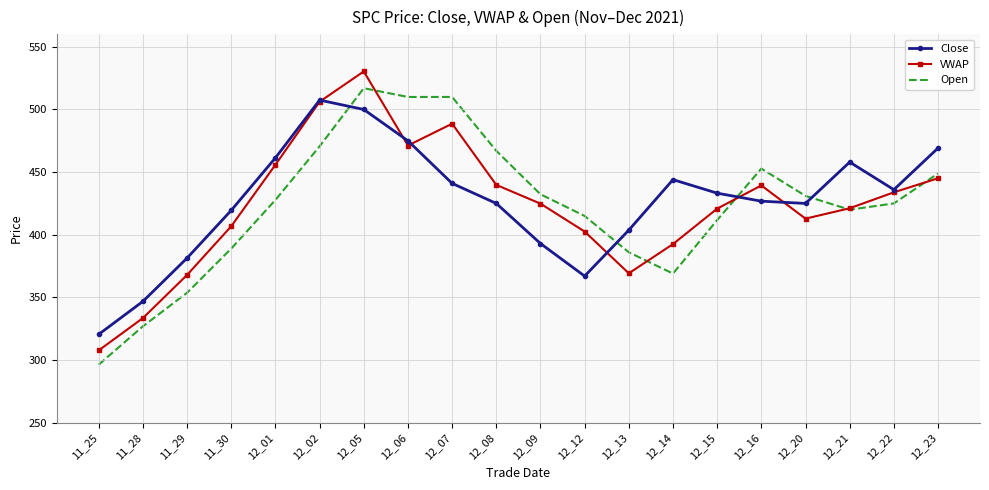

True or false: VWAP has a value of 97.9 at 12_22.

False